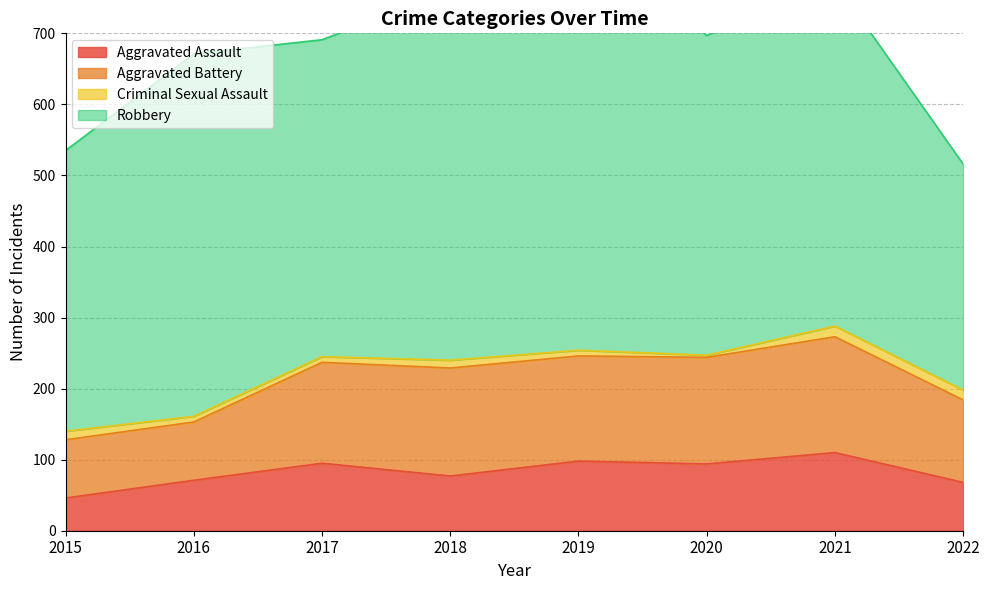

The value of Criminal Sexual Assault at 2018 is 11. True or false?

True